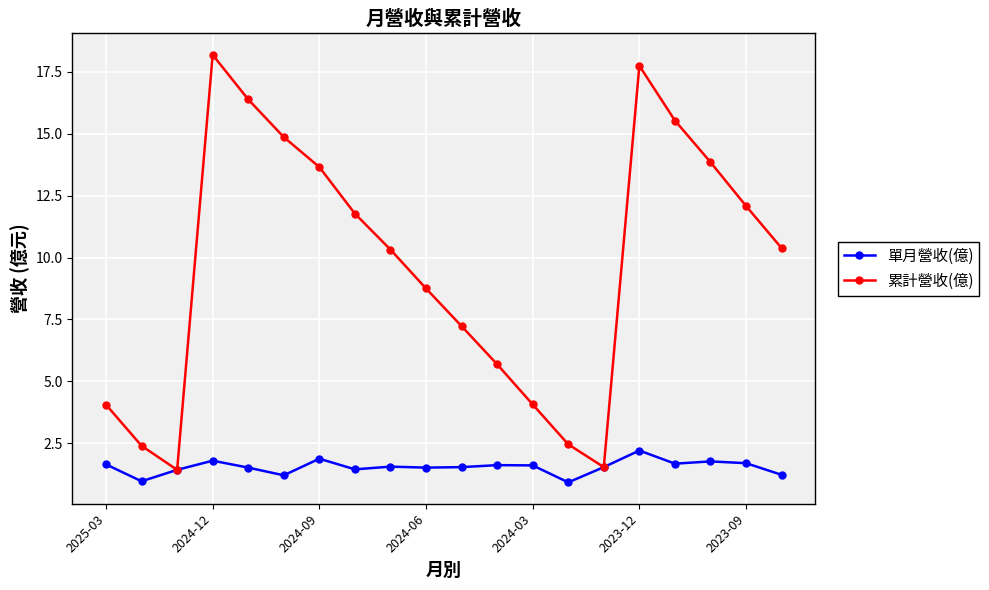

True or false: 單月營收(億) has more than 1 interior local peaks.

True